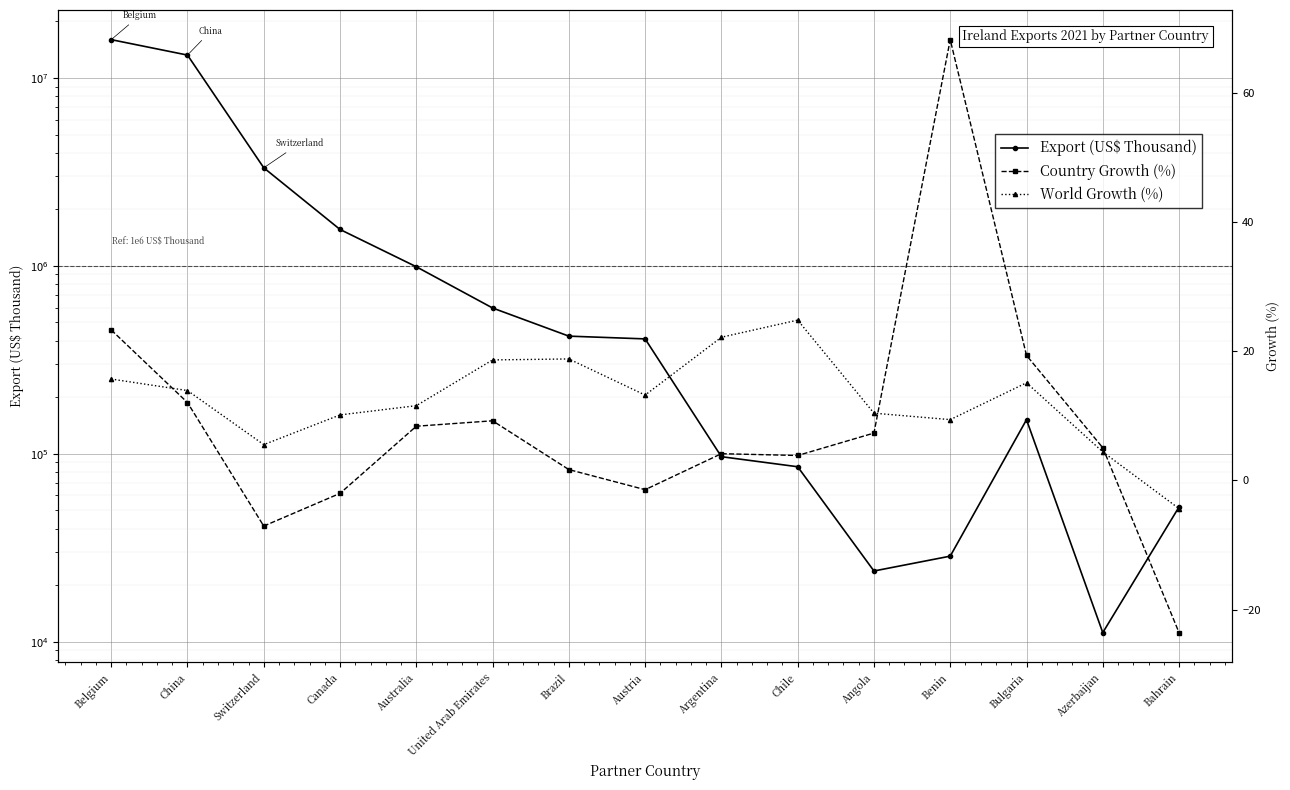

Reading left to right, transcribe all the data shown in this chart.

Export (US$ Thousand): 16001978.8	13243444.3	3327137.4	1562530.3	989388.9	596815.7	422686.8	408681.1	96470.0	85288.9	23767.9	28512.7	151759.4	11167.0	52103.4
Country Growth (%): 23.3	12.0	-7.1	-2.0	8.4	9.2	1.7	-1.4	4.1	3.8	7.3	68.2	19.3	5.0	-23.6
World Growth (%): 15.7	13.9	5.5	10.1	11.6	18.6	18.8	13.2	22.1	24.8	10.4	9.4	15.1	4.4	-4.4